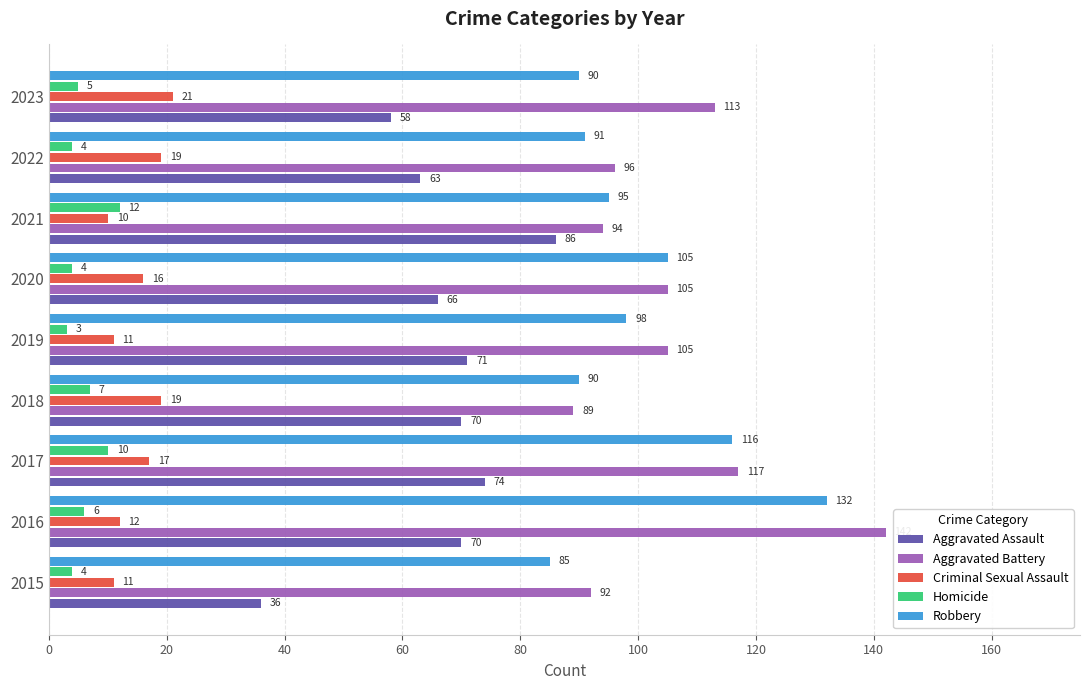

At which category is the sum across all series the highest?

2016